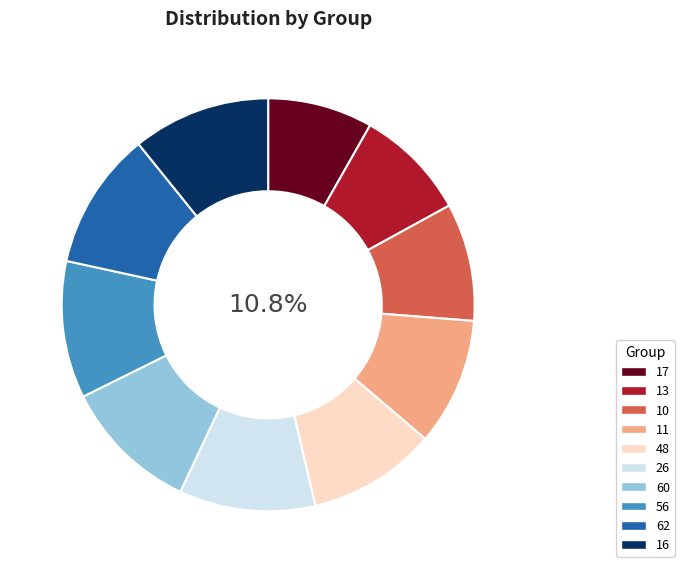

True or false: 13 accounts for 9% of the total.

True